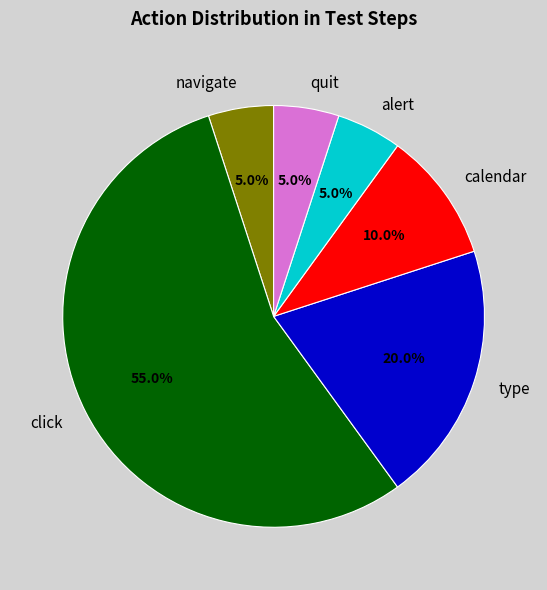

How many segments does this pie chart have?

6